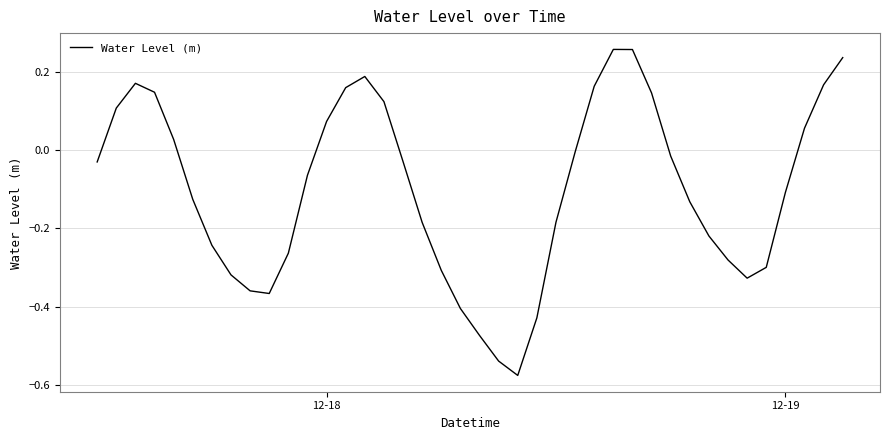

How many positive values are there?

15